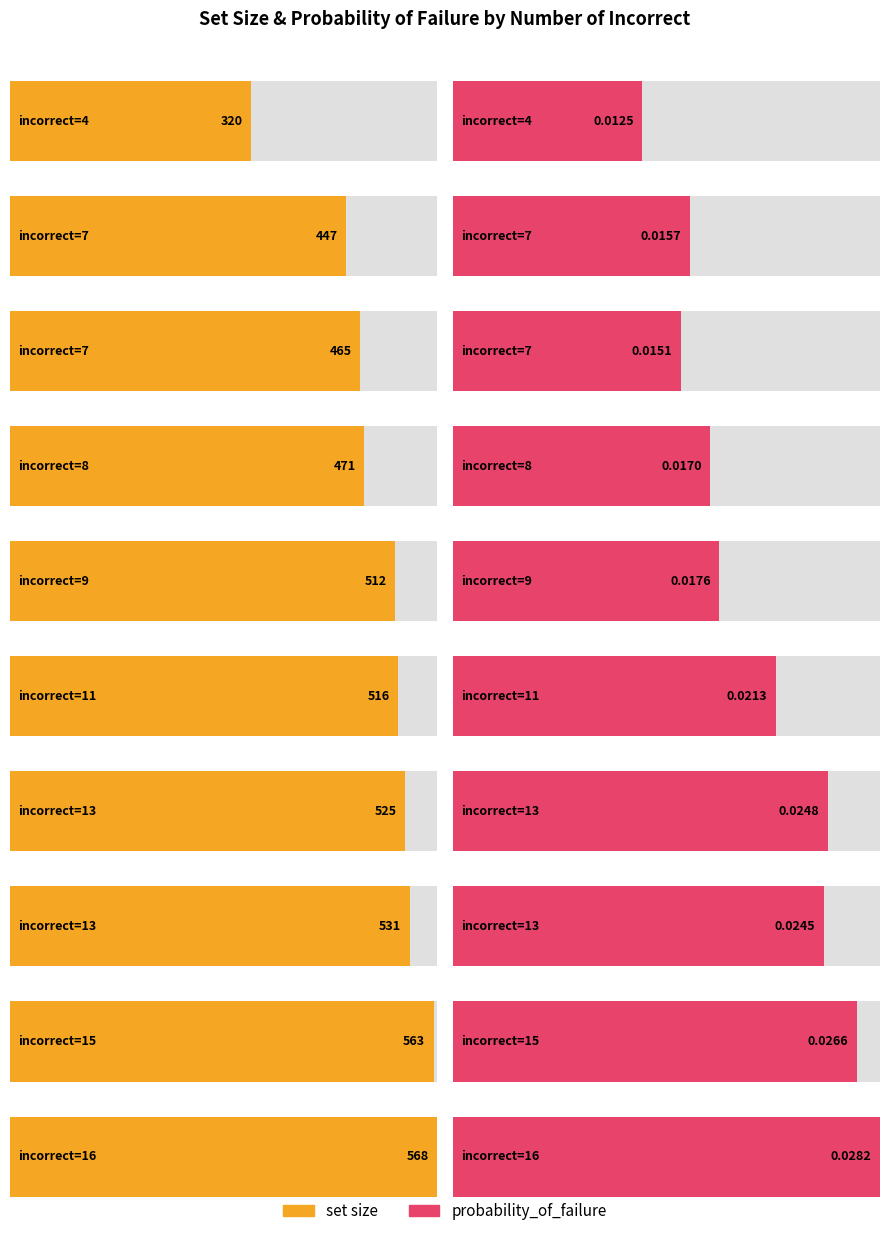

How many bars are there in total?

40